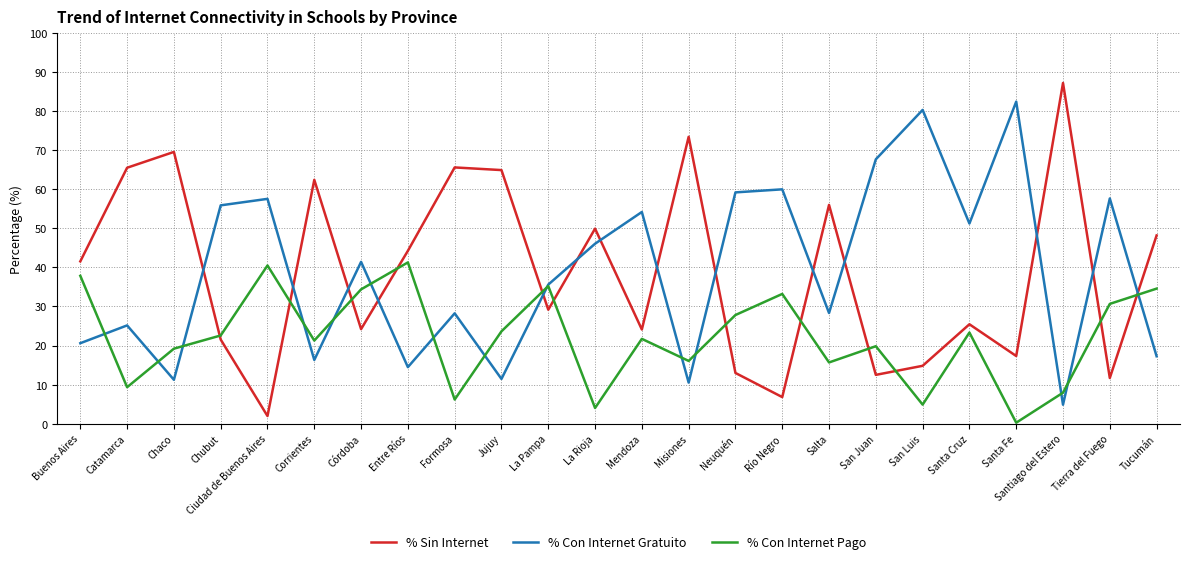

Which category has the highest value across all series?

Santiago del Estero